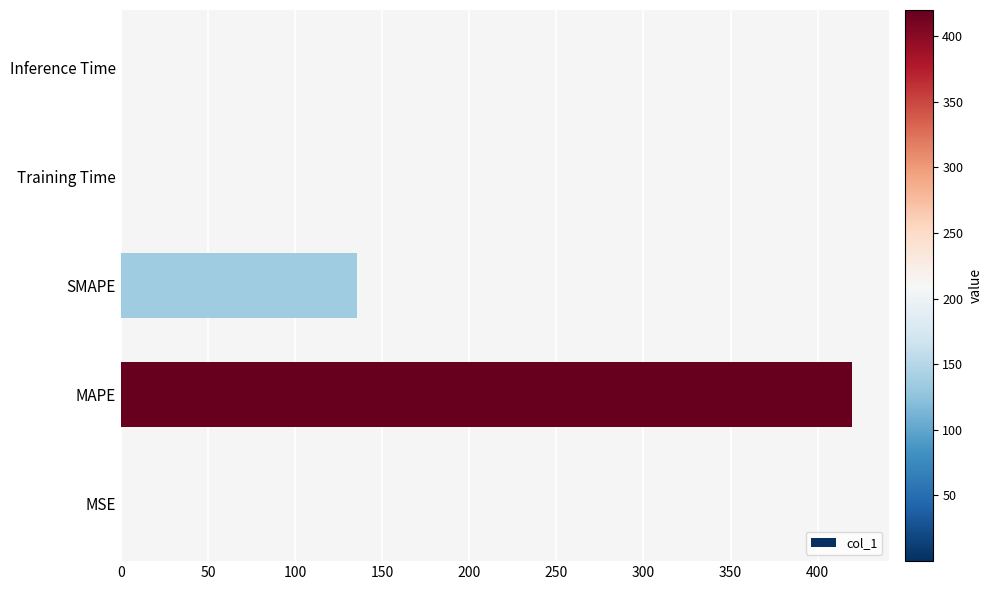

What is the sum of all values?

555.2